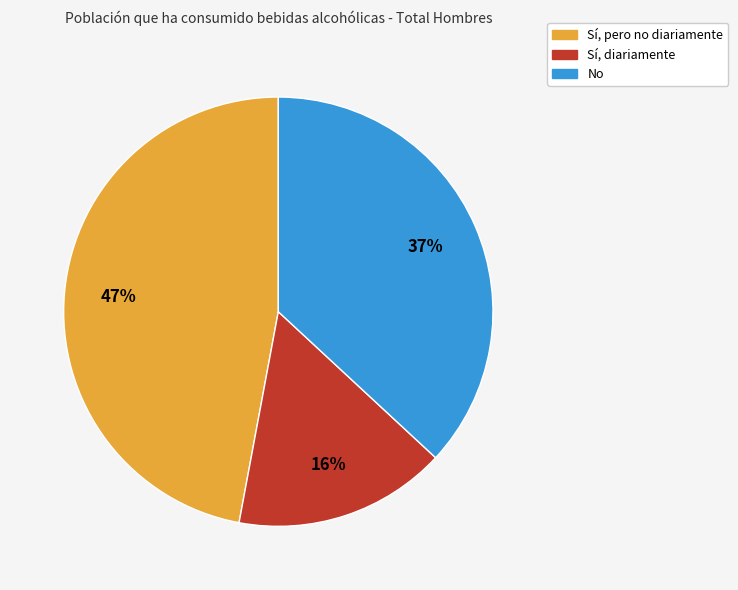

Is Sí, diariamente the majority of the pie?

No